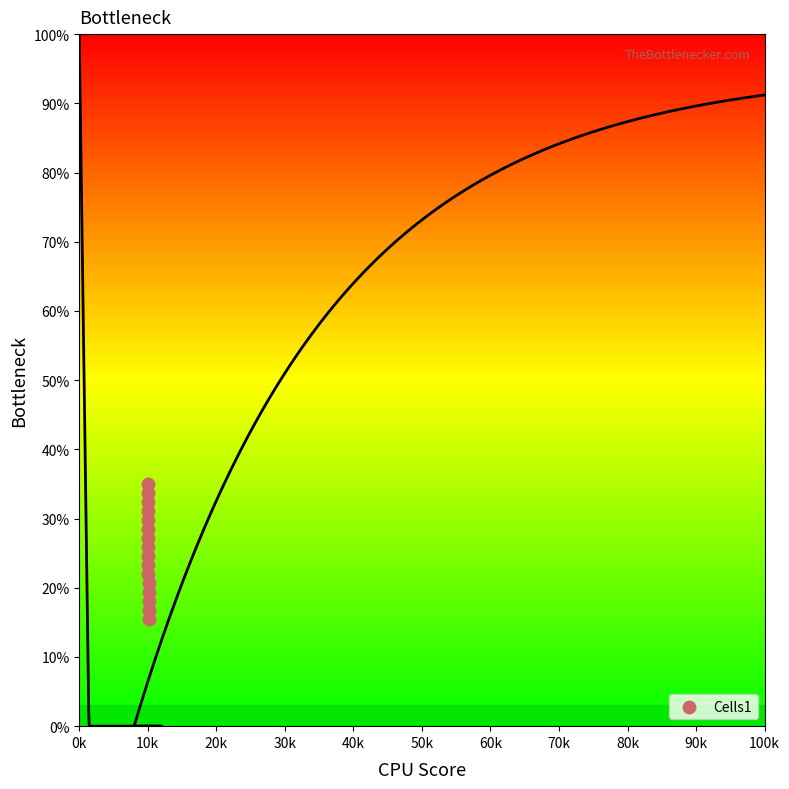

What is the range of Y values (max minus min)?

19.5